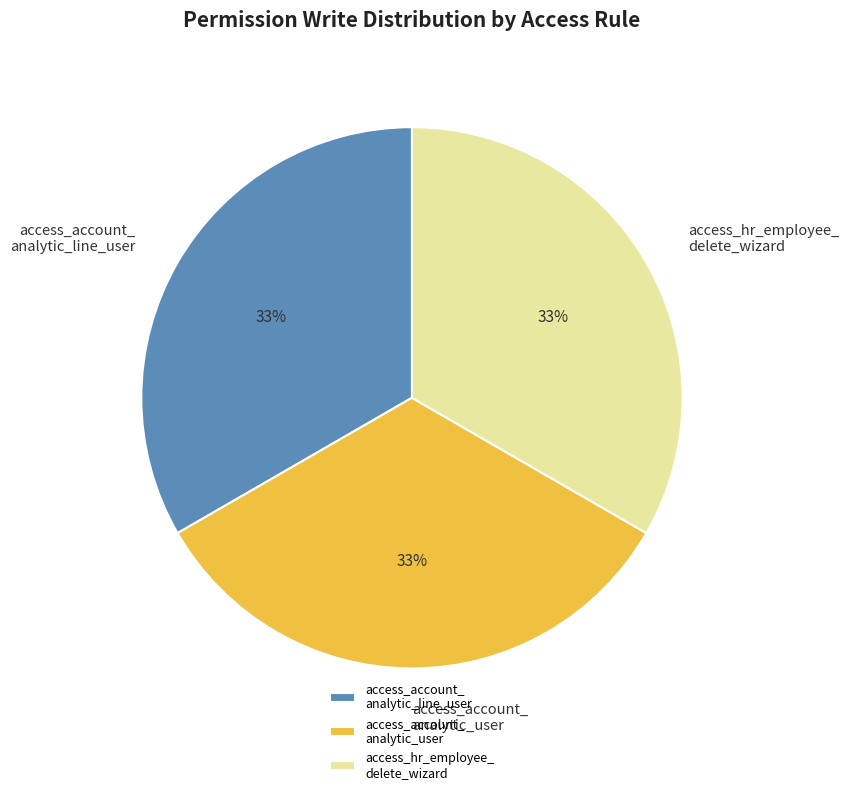

To the nearest percent, what is the average slice percentage?

33%